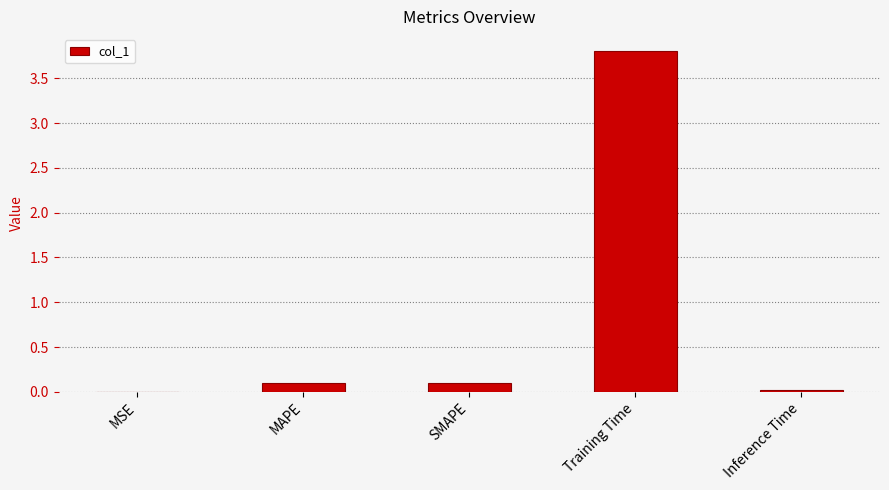

Between MAPE and Inference Time, which is larger?

MAPE